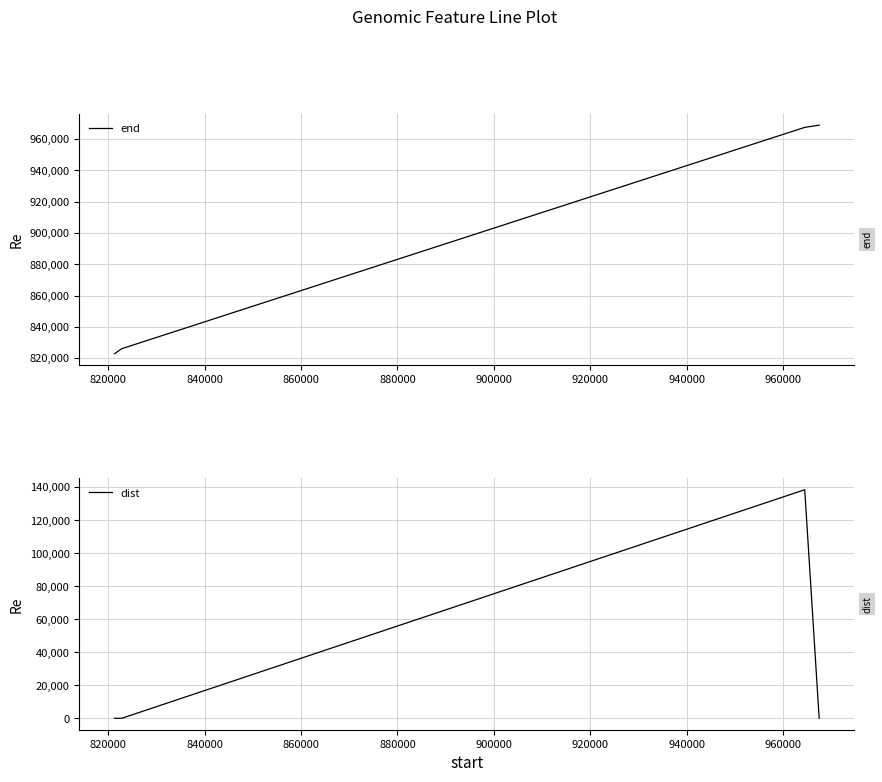

What is the highest value of the end series?

968908